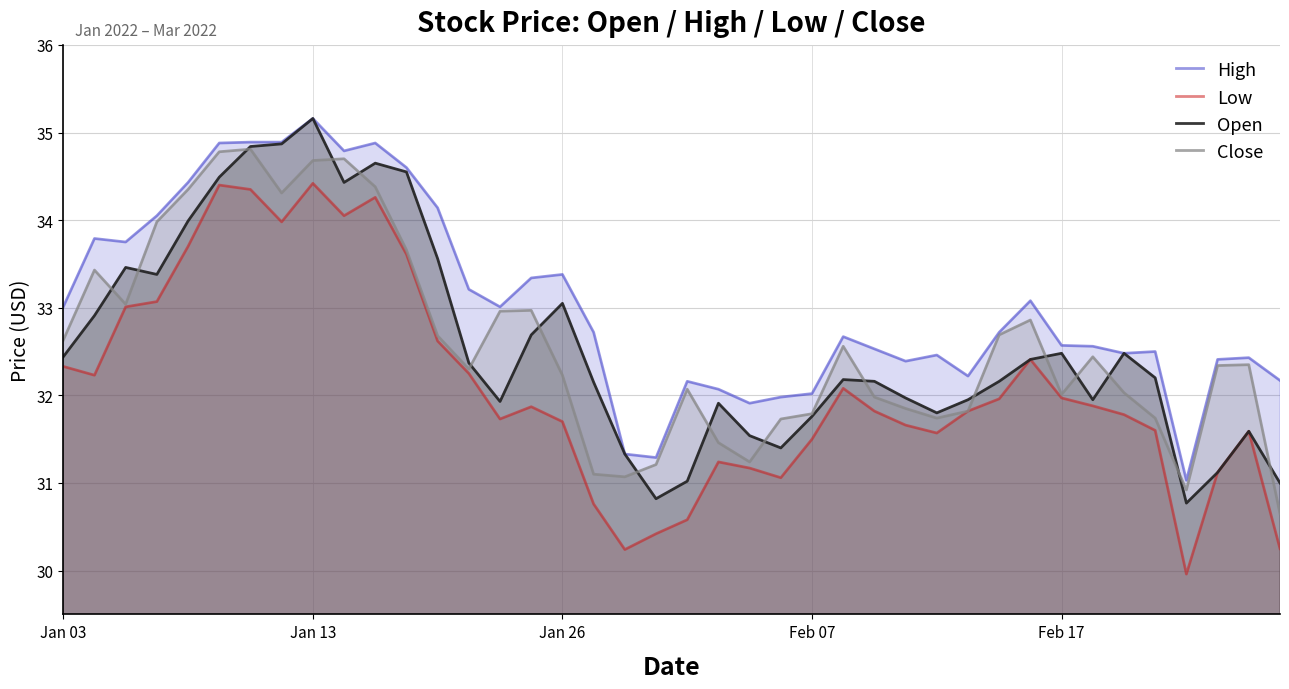

What is the maximum value for High?

35.2